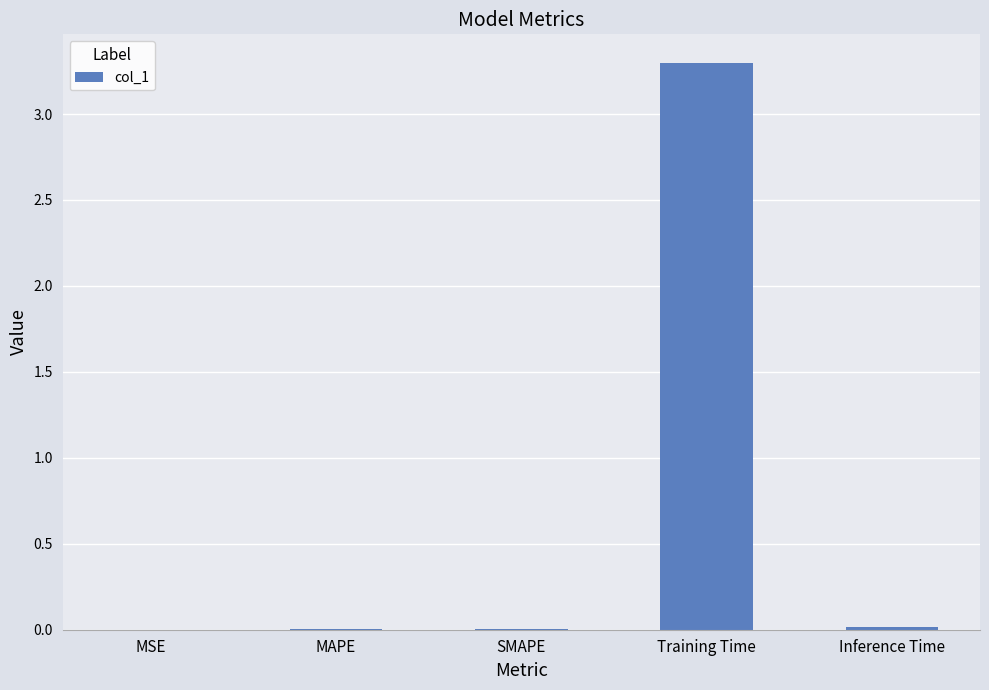

Does the chart contain stacked bars?

No